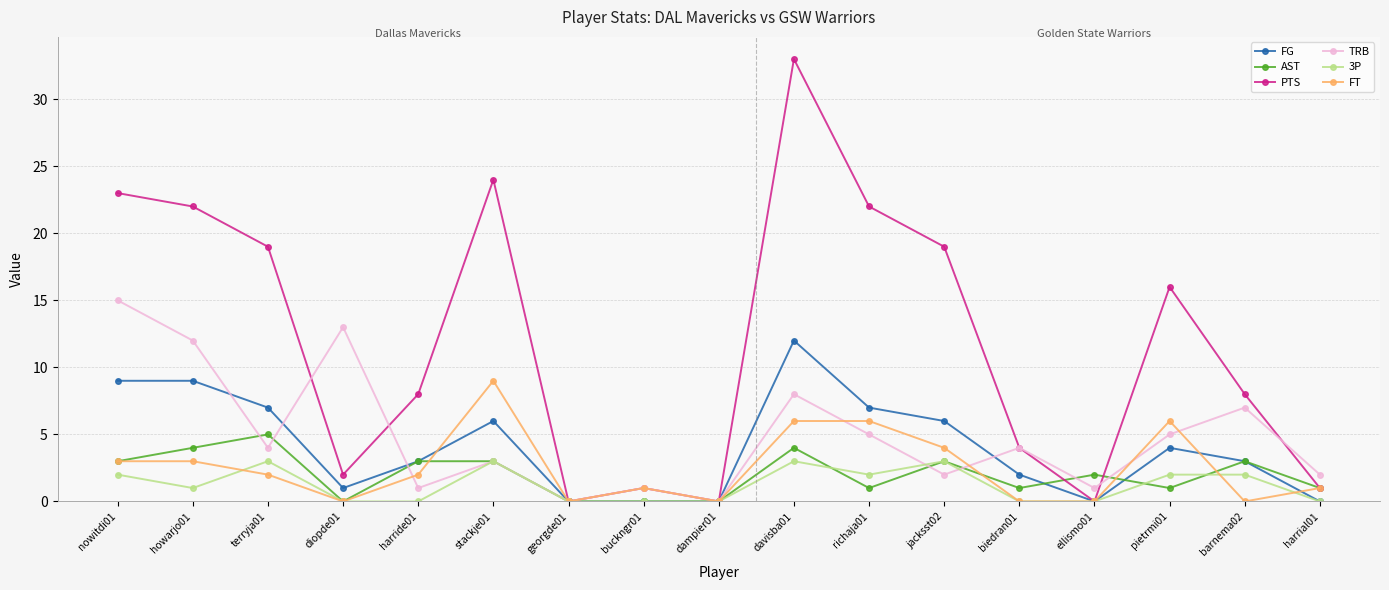

What is the difference between the second highest and minimum values in the 3P series?

3